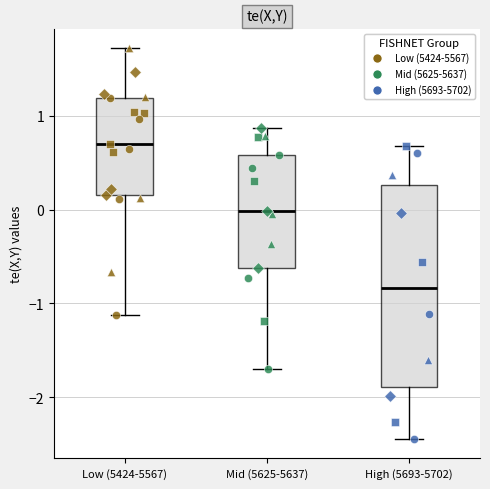

Reading left to right, read every box against the y-axis: the position of its median line, the range the box covers, and the ends of its whiskers. The values are not printed on the chart, so give them approximately, as read against the axis.

Low (5424-5567): median 0.7, box 0.2 to 1.2, whiskers -1.1 to 1.7
Mid (5625-5637): median 0.0, box -0.6 to 0.6, whiskers -1.7 to 0.9
High (5693-5702): median -0.8, box -1.9 to 0.3, whiskers -2.4 to 0.7